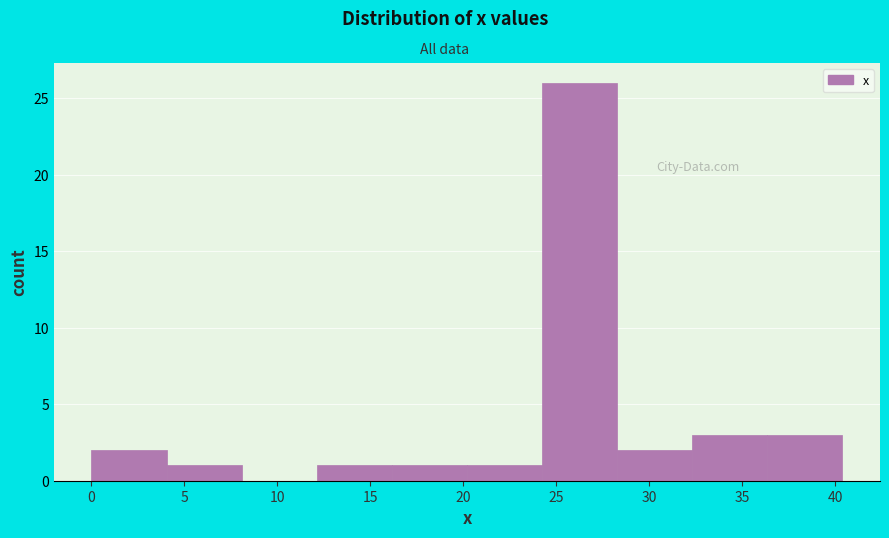

Reading left to right, list every bar in this chart as the range it spans on the x-axis followed by its height. Neither the bar edges nor the heights are printed on the chart, so give them approximately, as read against the axes.

0.0 to 4.0: 2
4.0 to 8.0: 1
8.0 to 12.0: 0
12.0 to 16.0: 1
16.0 to 20.0: 1
20.0 to 24.0: 1
24.0 to 28.5: 26
28.5 to 32.5: 2
32.5 to 36.5: 3
36.5 to 40.5: 3